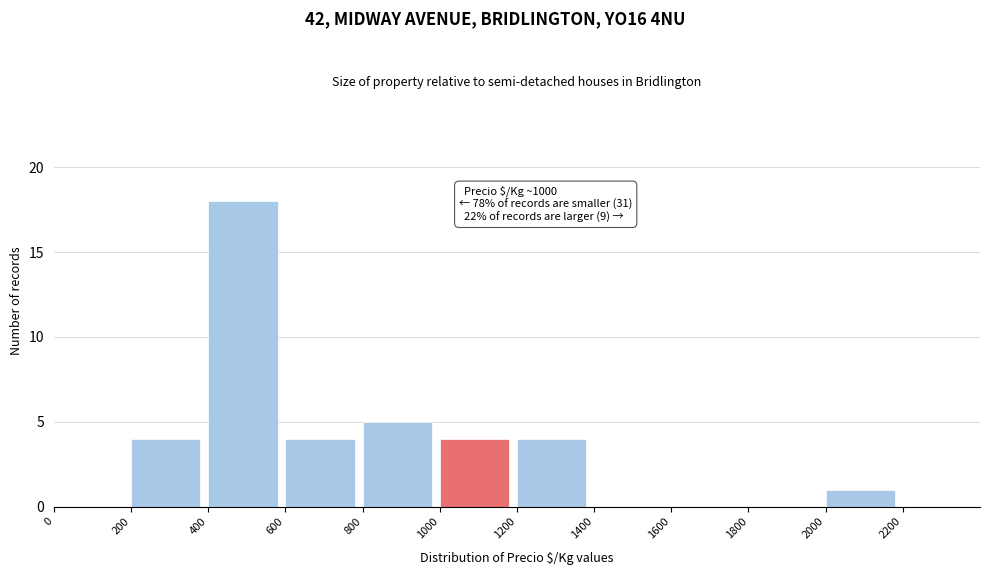

Which range on the x-axis has the tallest bar?

400 to 600